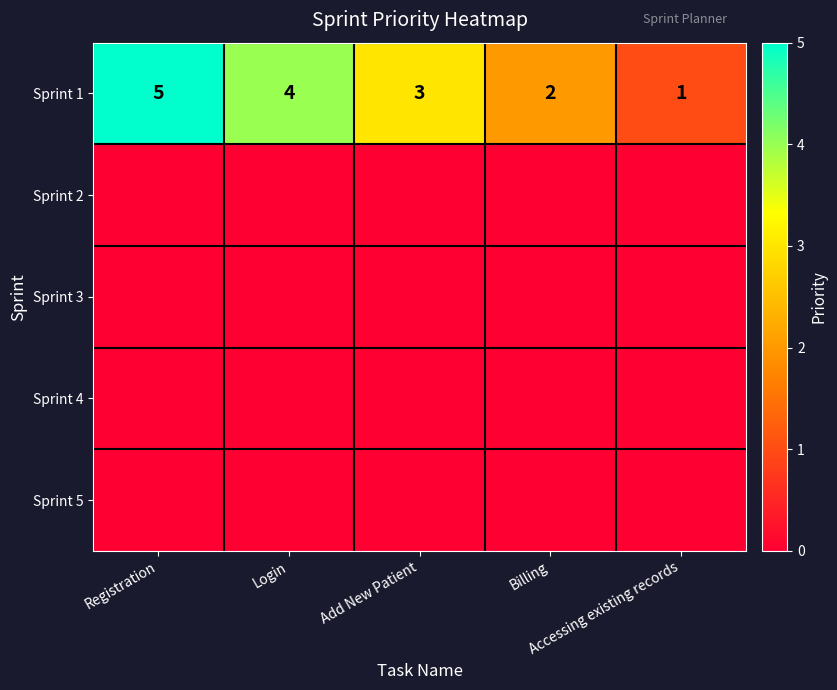

What is the difference between the maximum and minimum values in the Sprint 1 series?

4